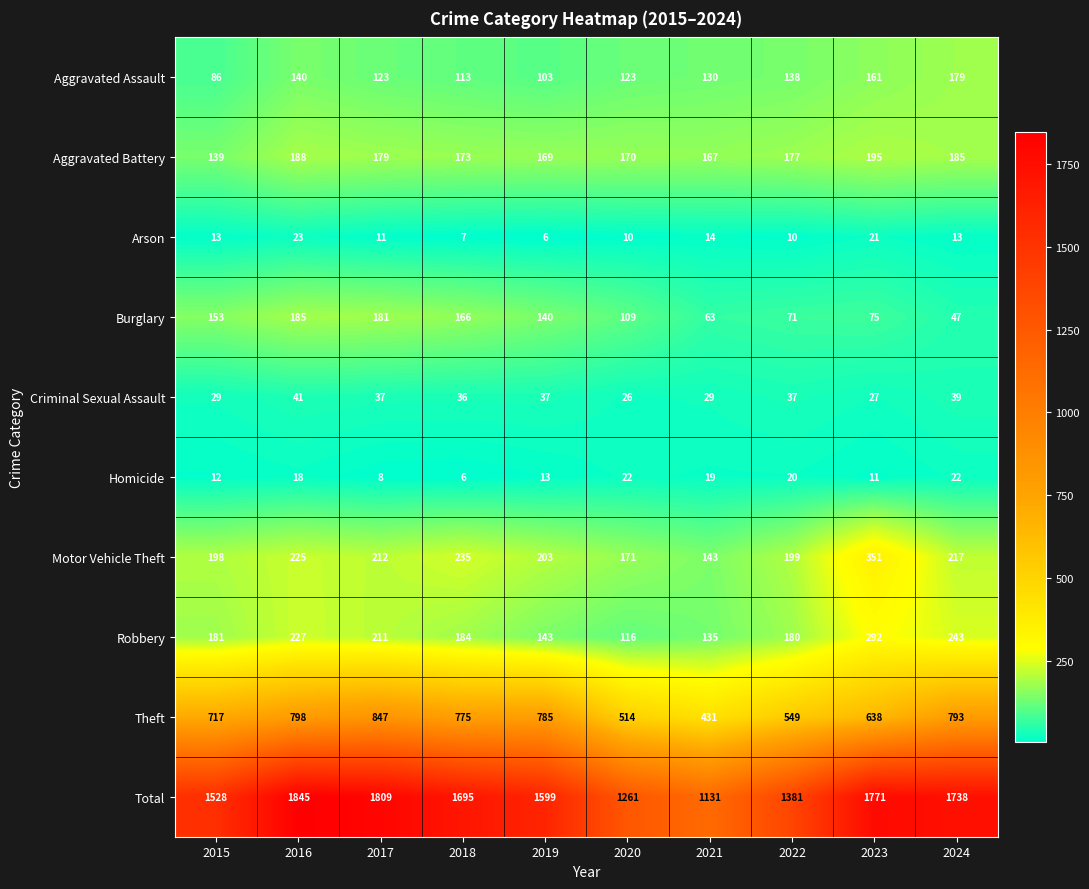

What is the total value across all series at 2022?

2762